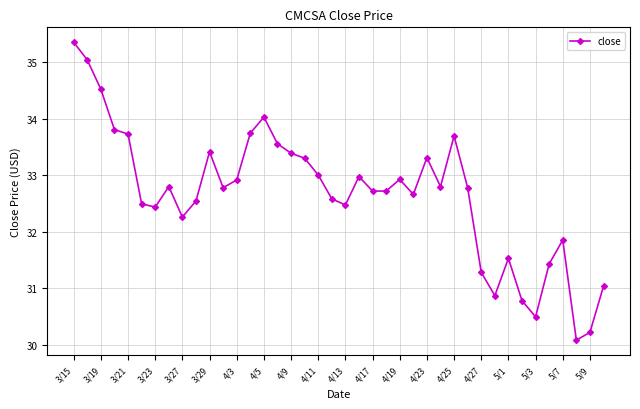

True or false: there are more than 2 points higher than both neighbors.

True